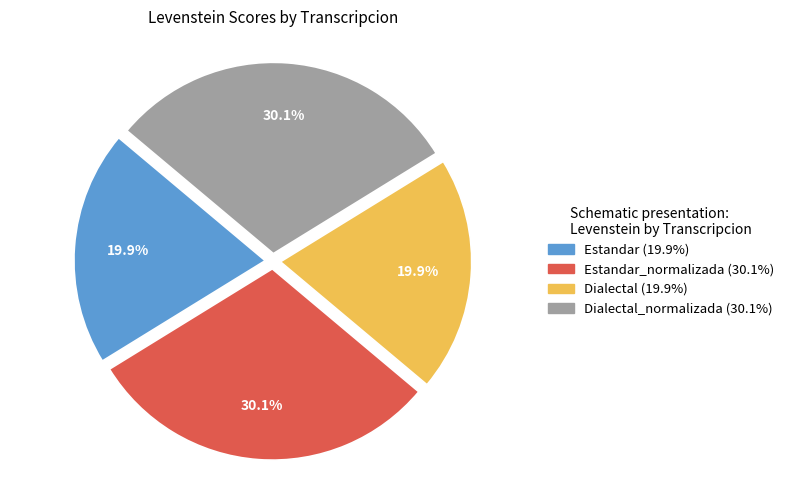

Is there any slice that represents more than half of the pie?

No